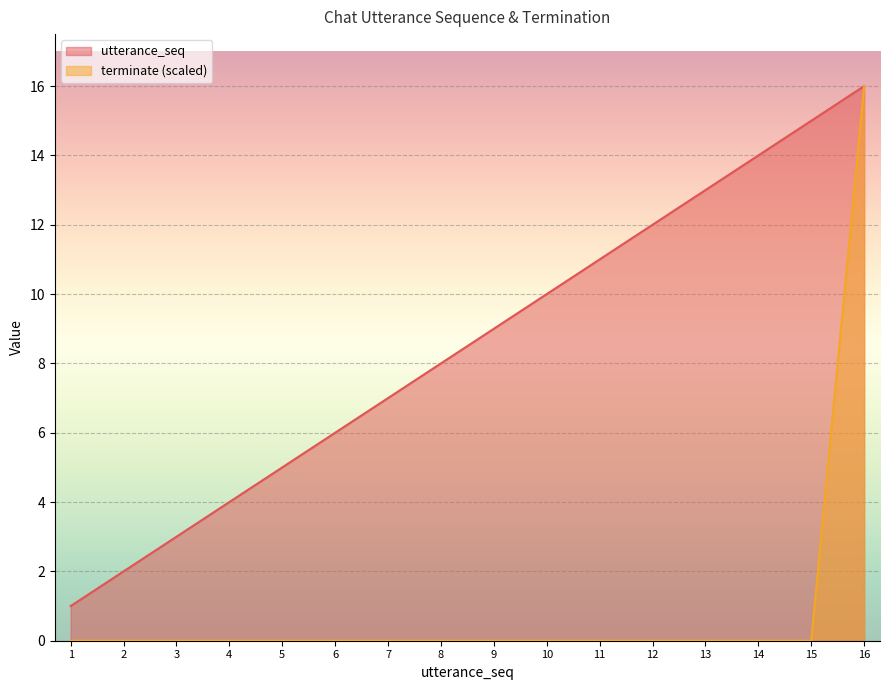

Between 2 and 15, which series saw the biggest shift?

utterance_seq